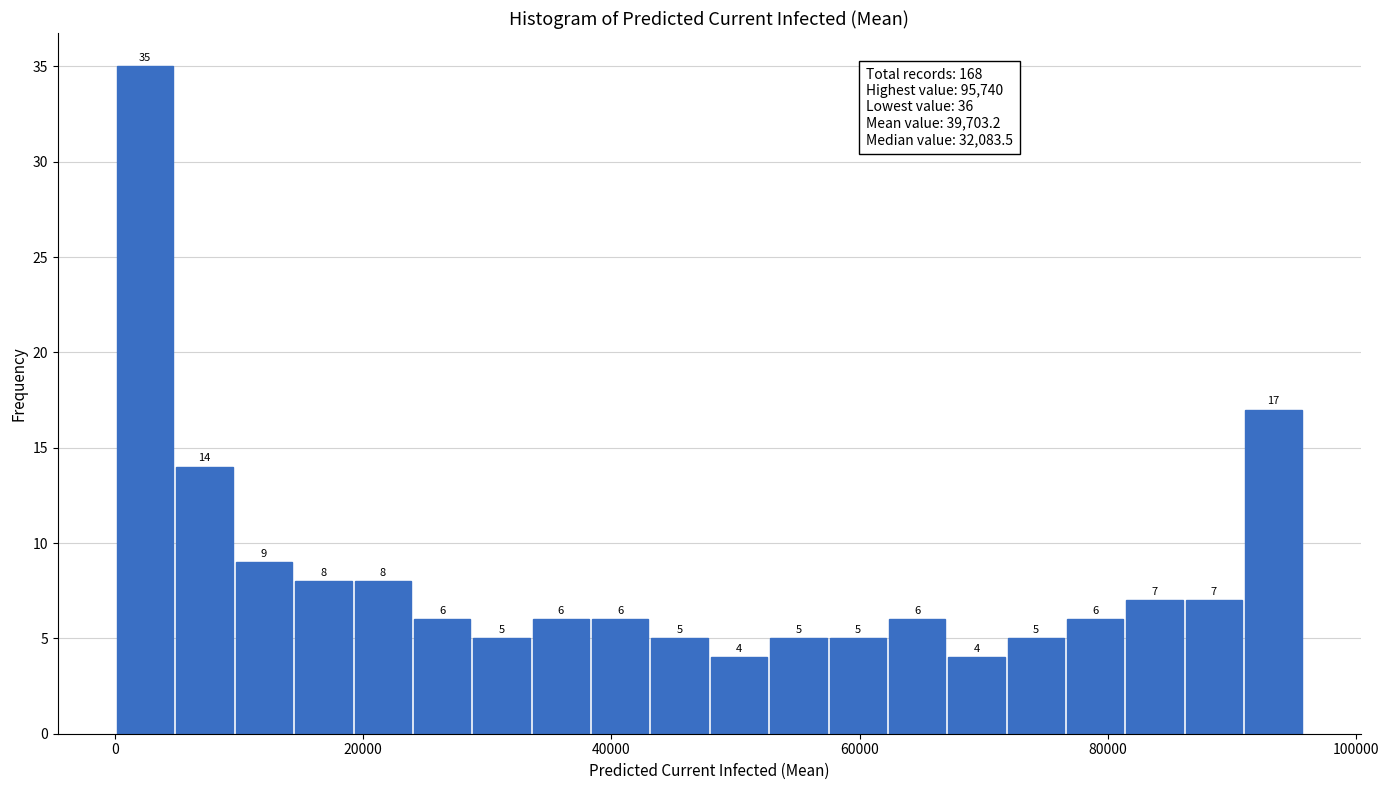

Read against the x-axis, roughly where is the centre of the tallest bar?

2000